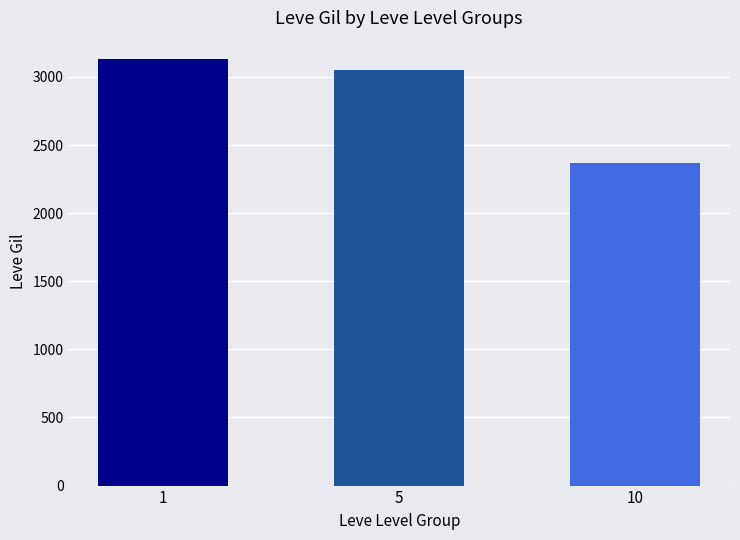

List the labels in order of value, smallest first.

10, 5, 1